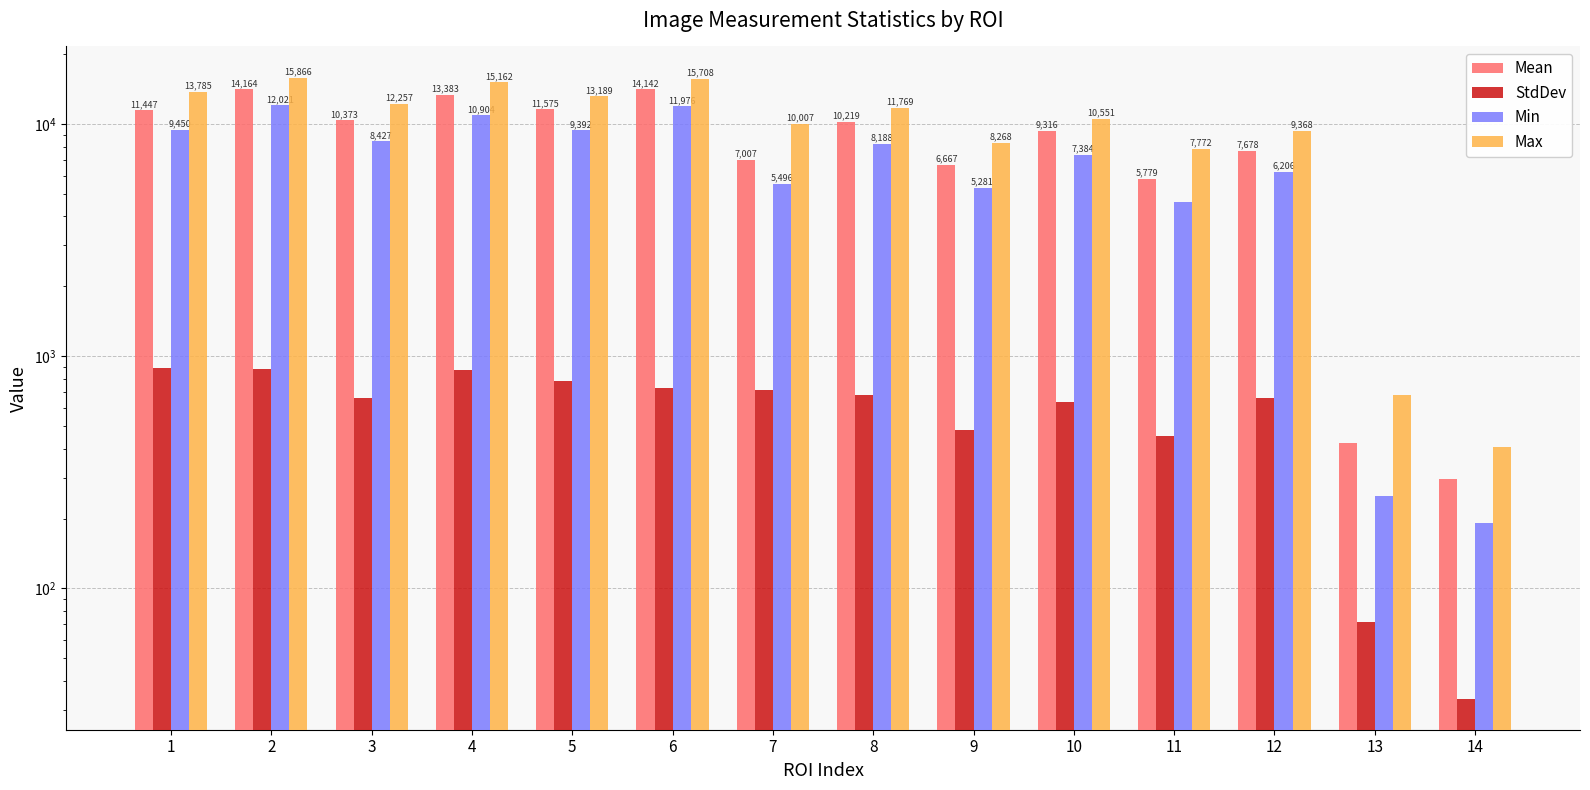

At which category does the chart reach its minimum across all series?

14